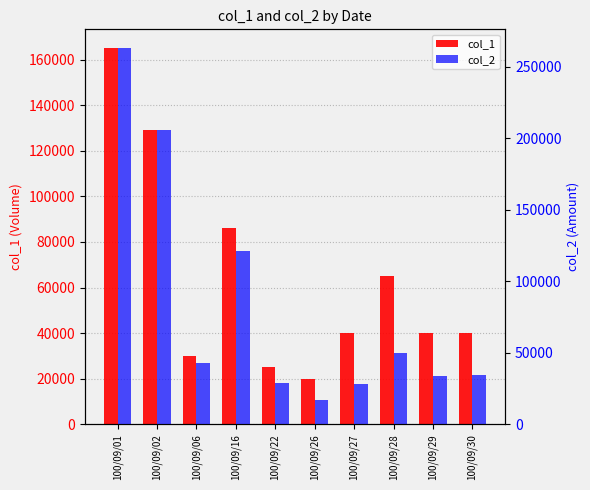

Which has a higher value, 100/09/26 or 100/09/06?

100/09/06